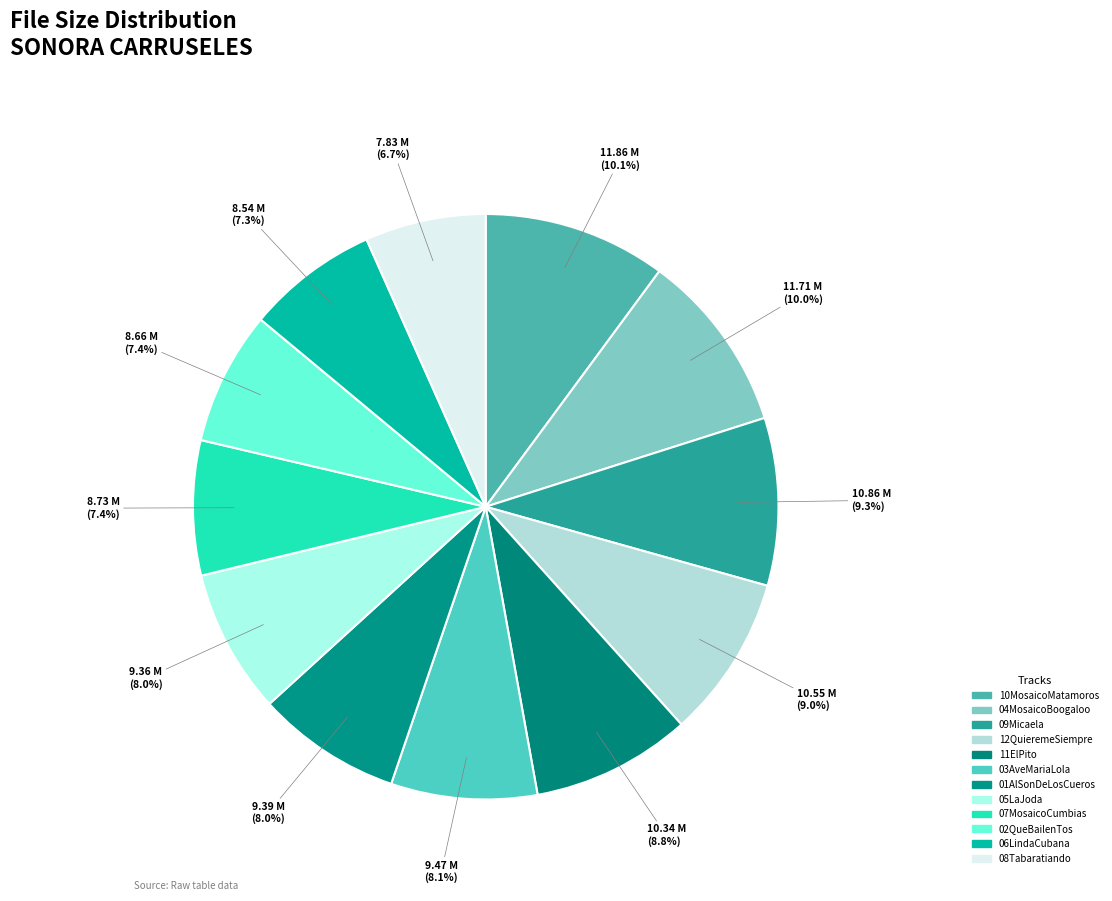

Combined, what portion of the pie is 09Micaela and 04MosaicoBoogaloo?

19.2%